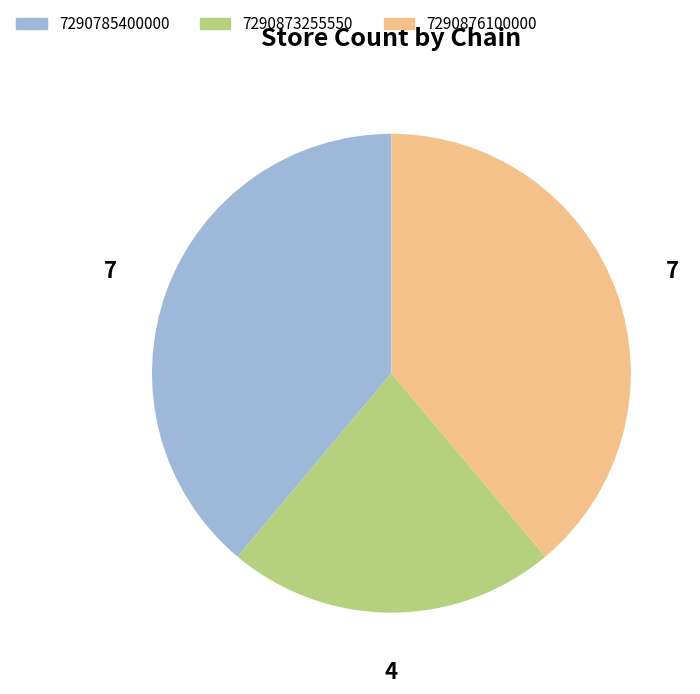

Does 7290876100000 represent more than half of the total?

No